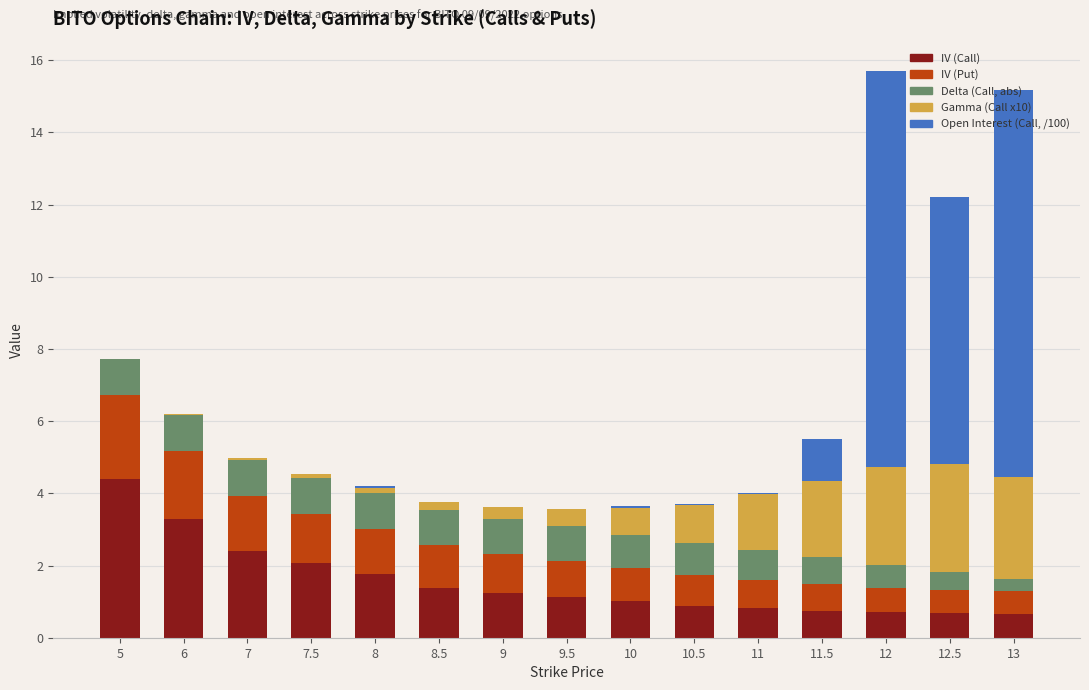

Are the bars horizontal?

No